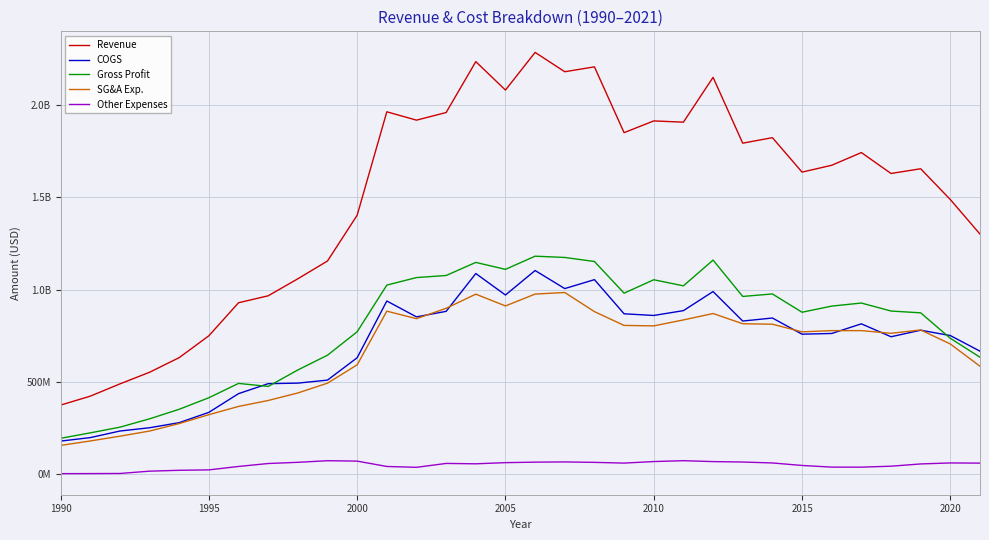

True or false: Other Expenses and Revenue cross at least once.

False